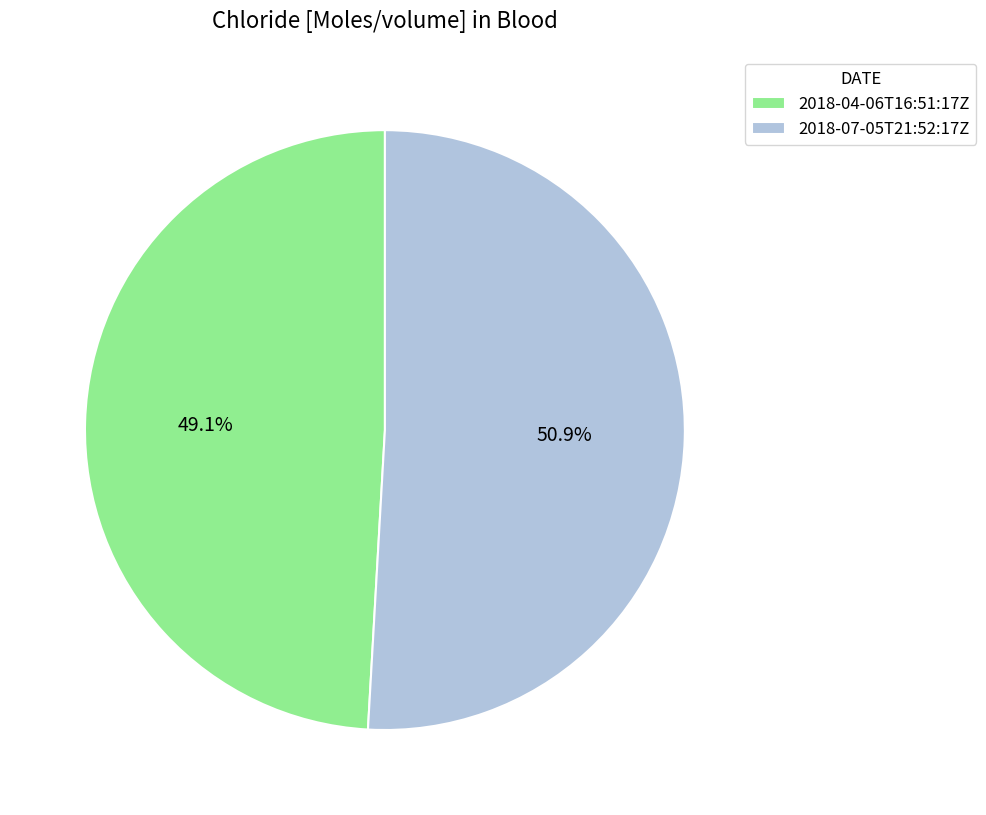

What portion of the pie excludes 2018-07-05T21:52:17Z?

49.1%